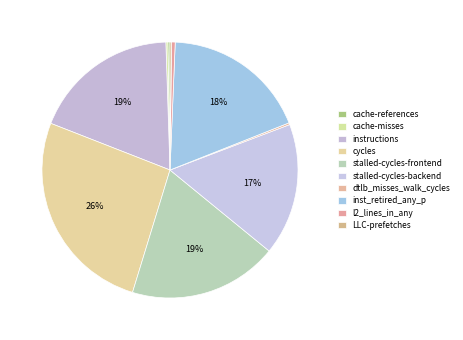

How much of the chart is everything except LLC-prefetches?

99.8%